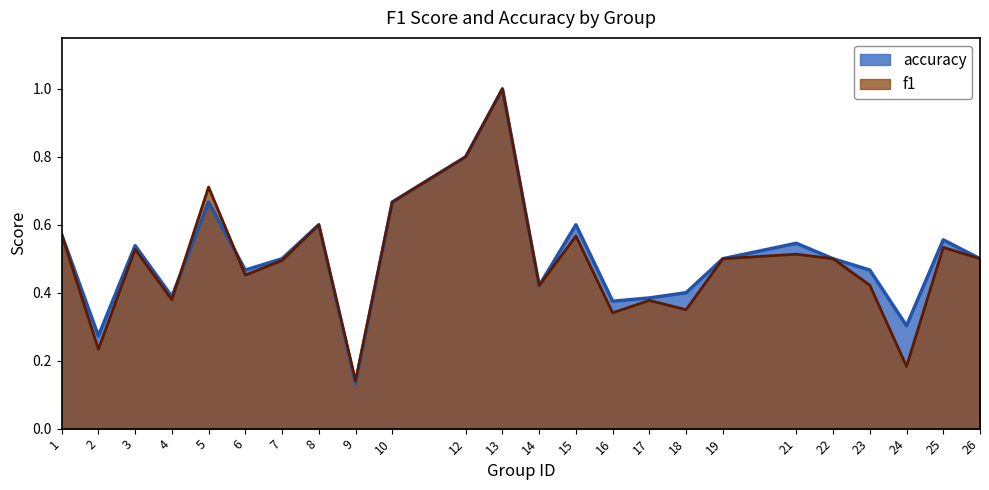

Reading left to right, list all the values displayed in this chart.

f1: 0.6	0.2	0.5	0.4	0.7	0.5	0.5	0.6	0.1	0.7	0.8	1.0	0.4	0.6	0.3	0.4	0.3	0.5	0.5	0.5	0.4	0.2	0.5	0.5
accuracy: 0.6	0.3	0.5	0.4	0.7	0.5	0.5	0.6	0.1	0.7	0.8	1.0	0.4	0.6	0.4	0.4	0.4	0.5	0.5	0.5	0.5	0.3	0.6	0.5